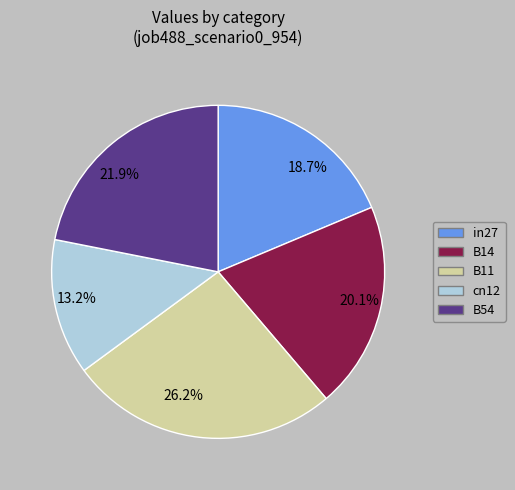

Is it true that in27 is 28% of the pie?

False